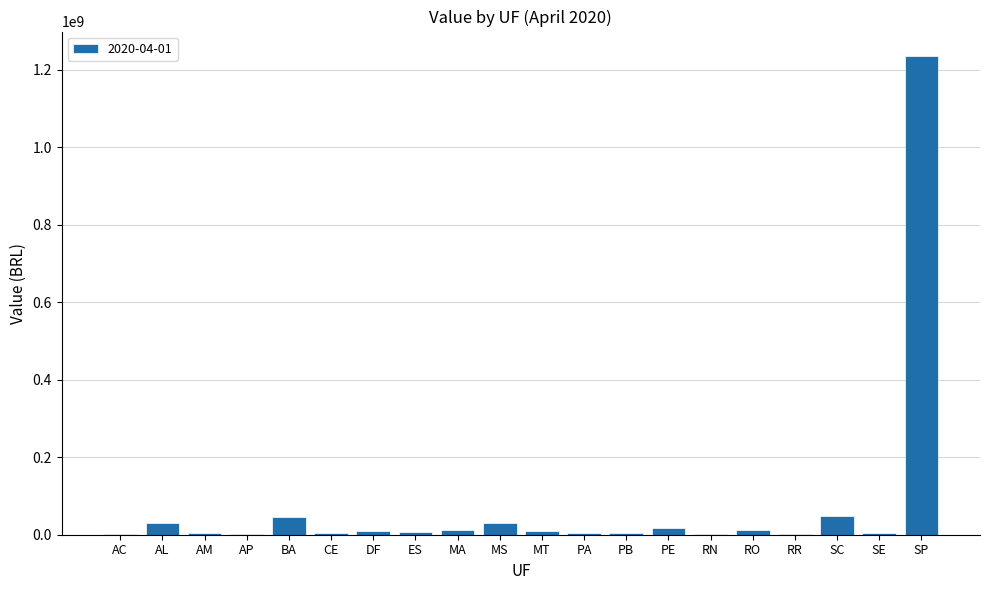

Which has a higher value, SC or PE?

SC